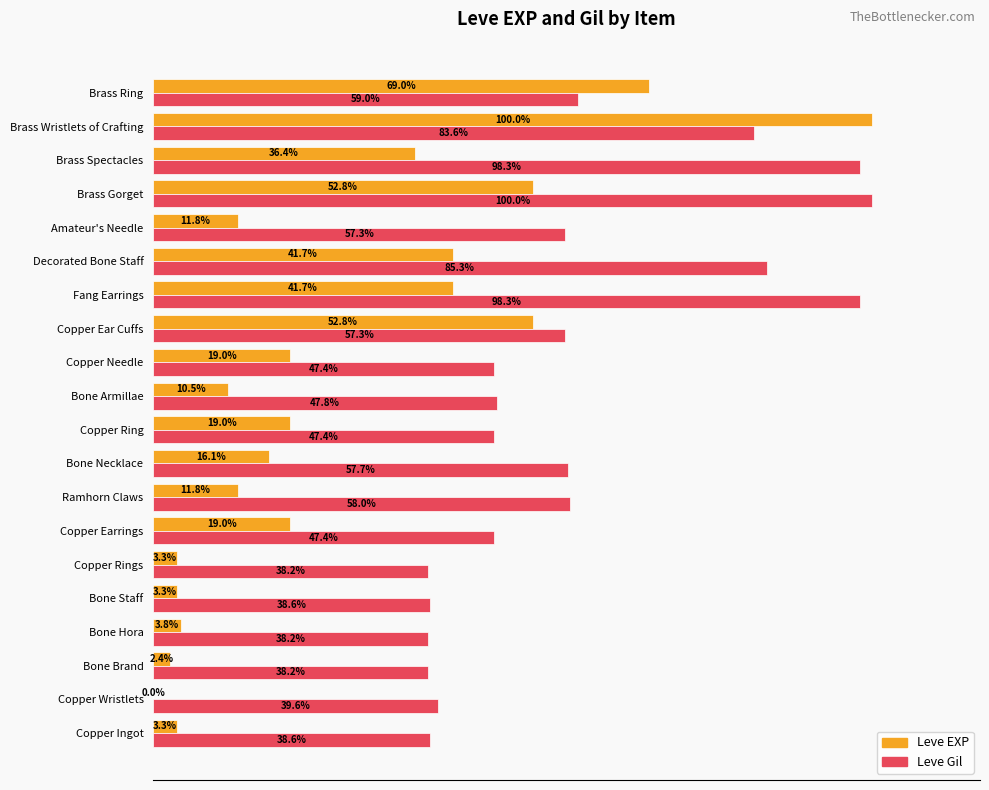

Which category has the highest value in the Leve EXP series?

Brass Wristlets of Crafting